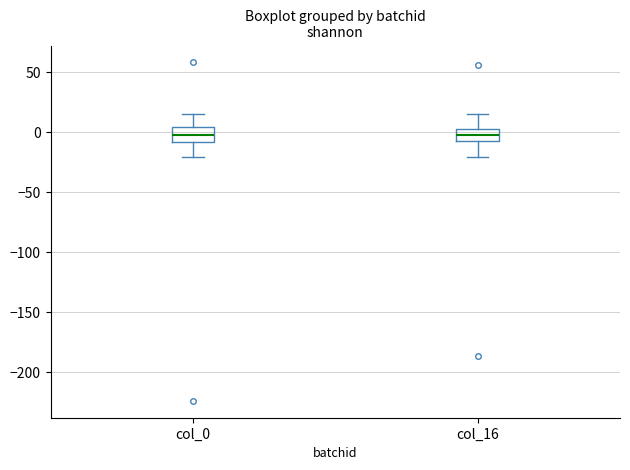

Where does the lower whisker of the box for col_0 end on the y-axis? The values are not printed on the chart, so give them approximately, as read against the axis.

-20